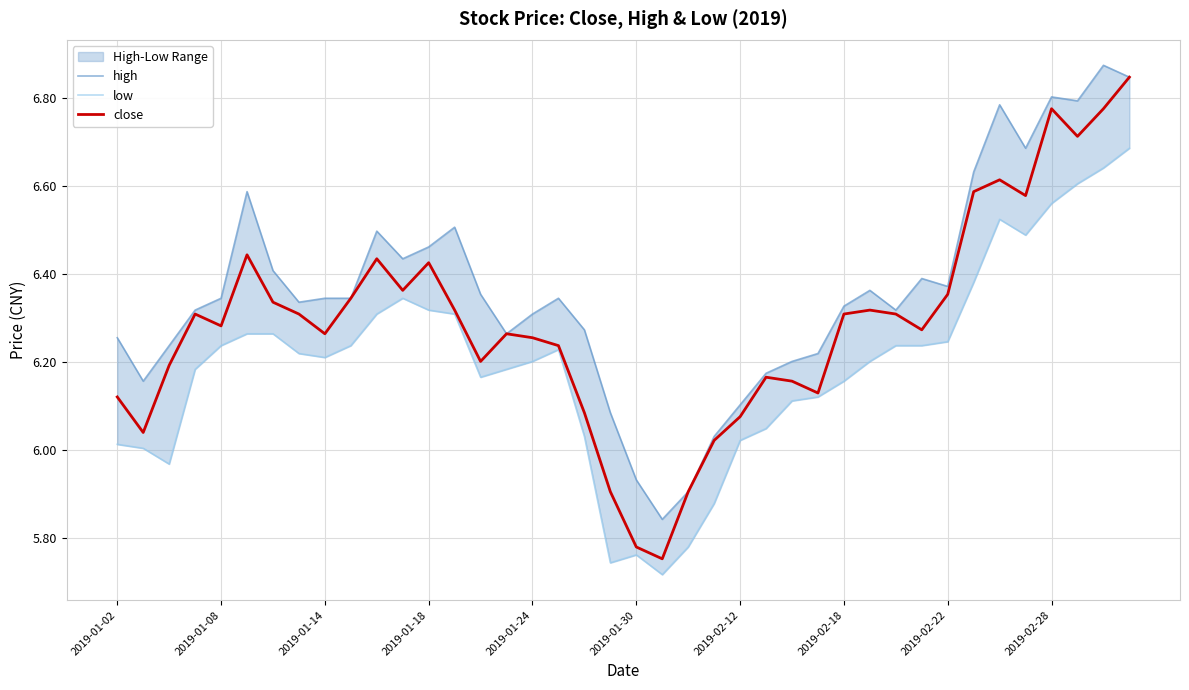

True or false: low and close cross at least once.

False